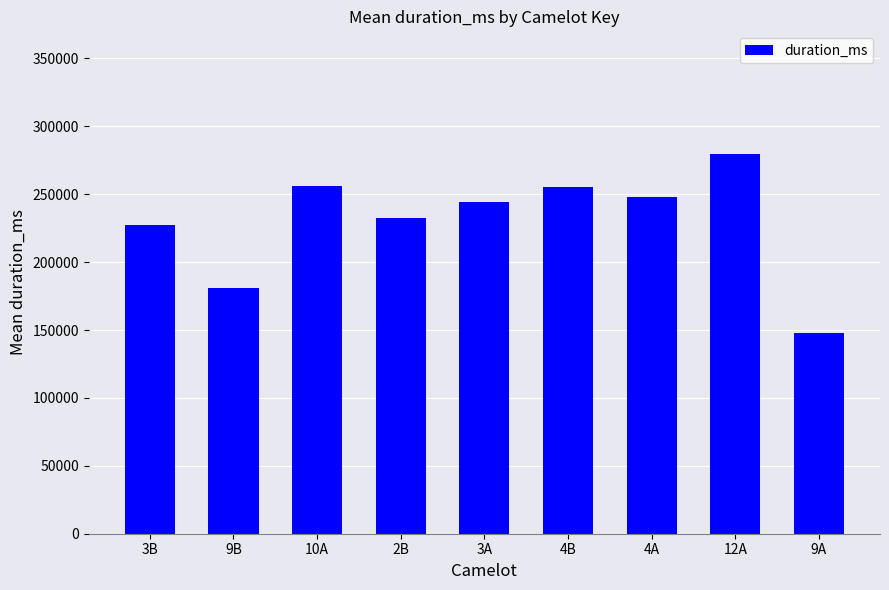

What is the difference between the maximum and minimum values?

131634.0